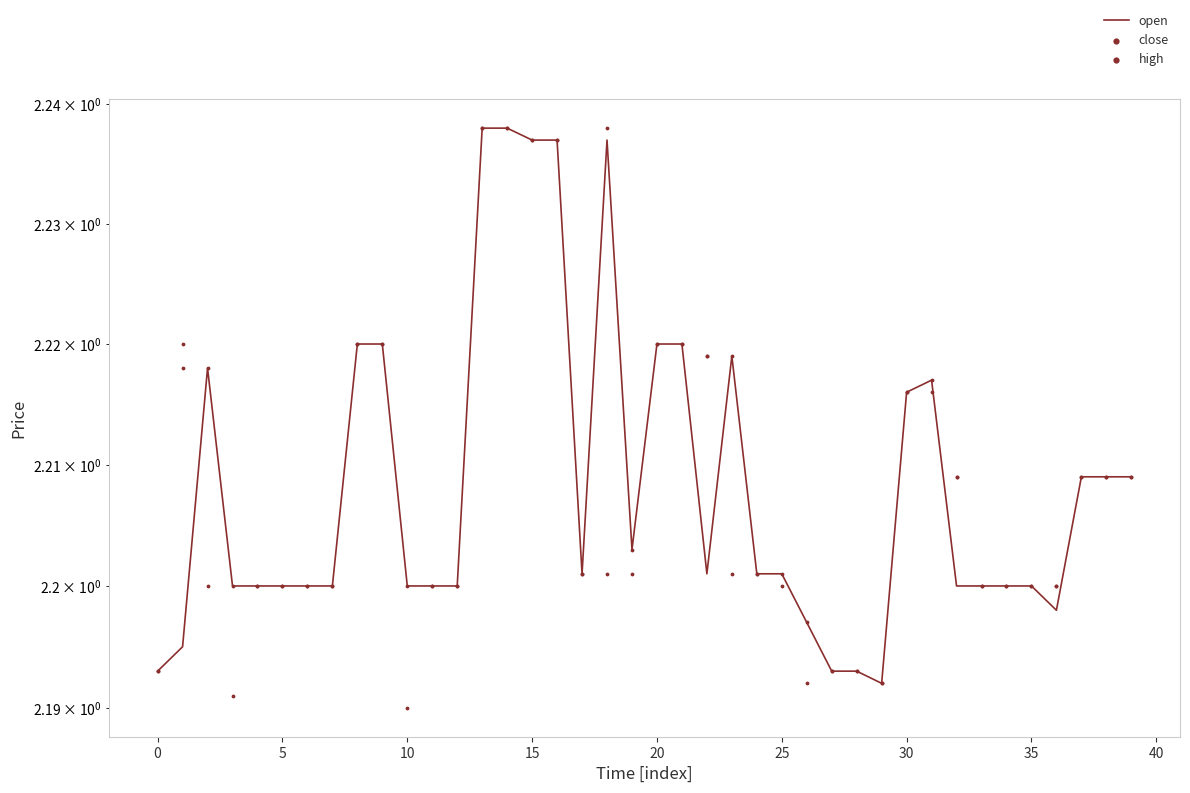

At how many categories does at least one series exceed 2?

40